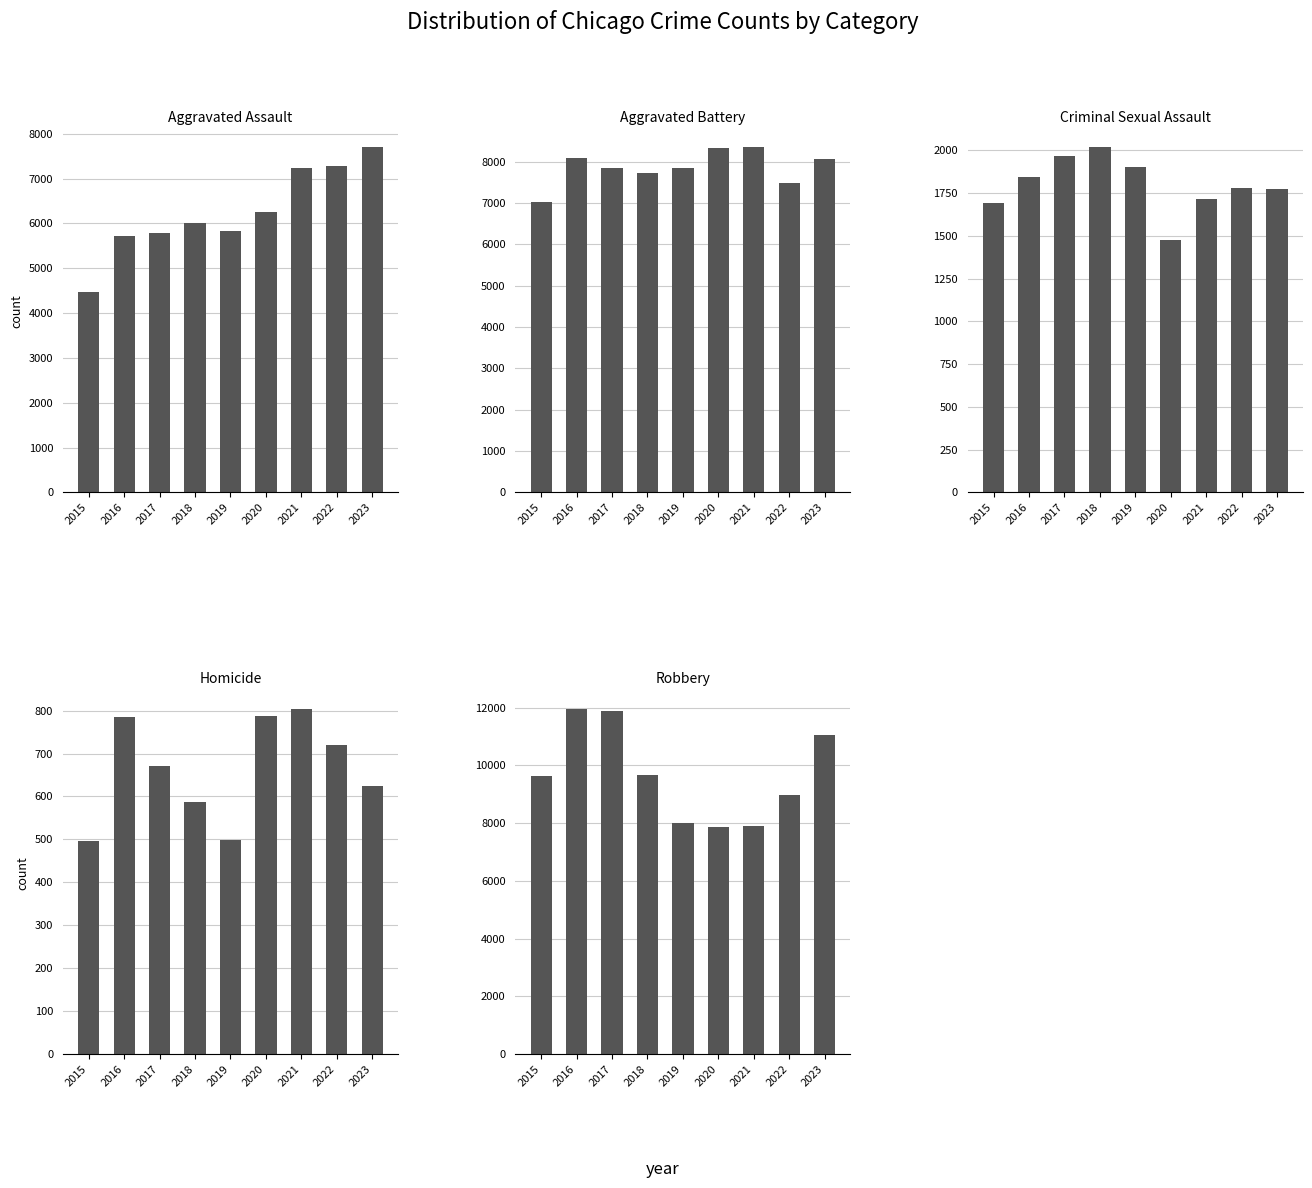

What is the difference between the maximum and minimum values in the Aggravated Assault series?

3220